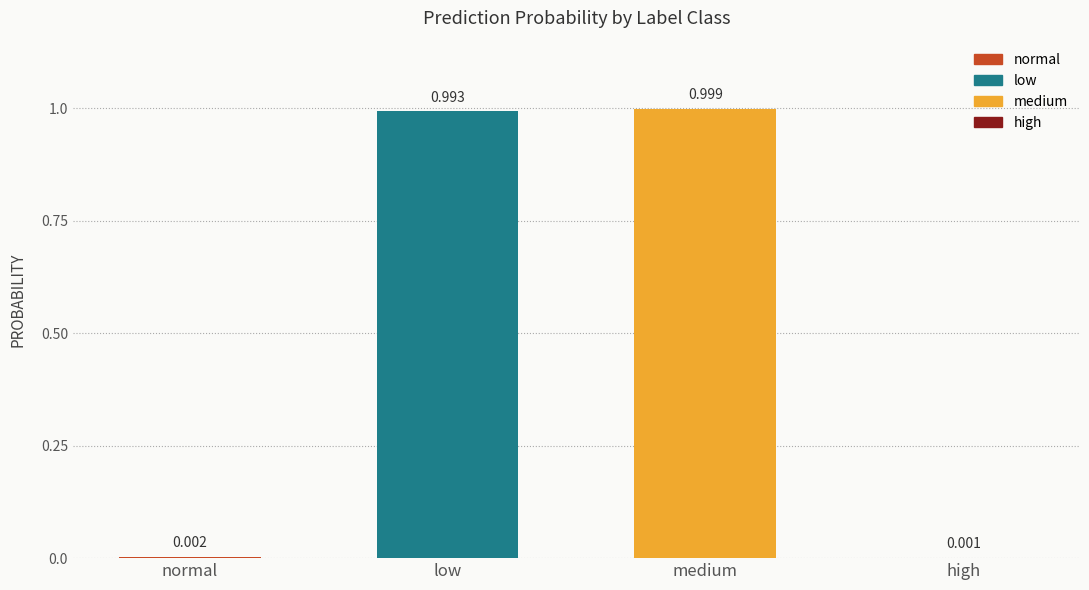

At which label is the value closest to 0?

high